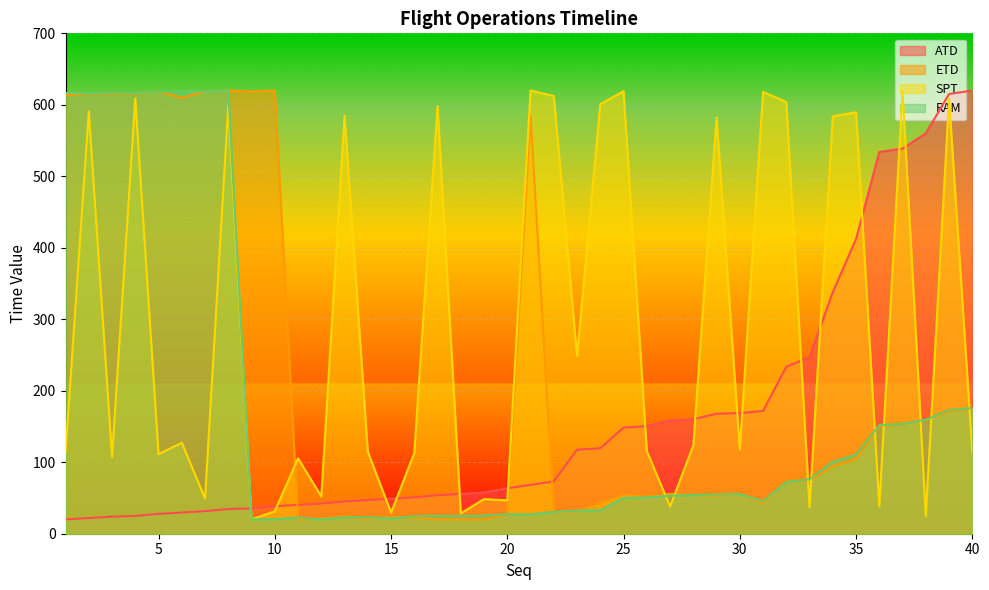

In RAM, how many points are lower than both neighbors (excluding endpoints)?

7